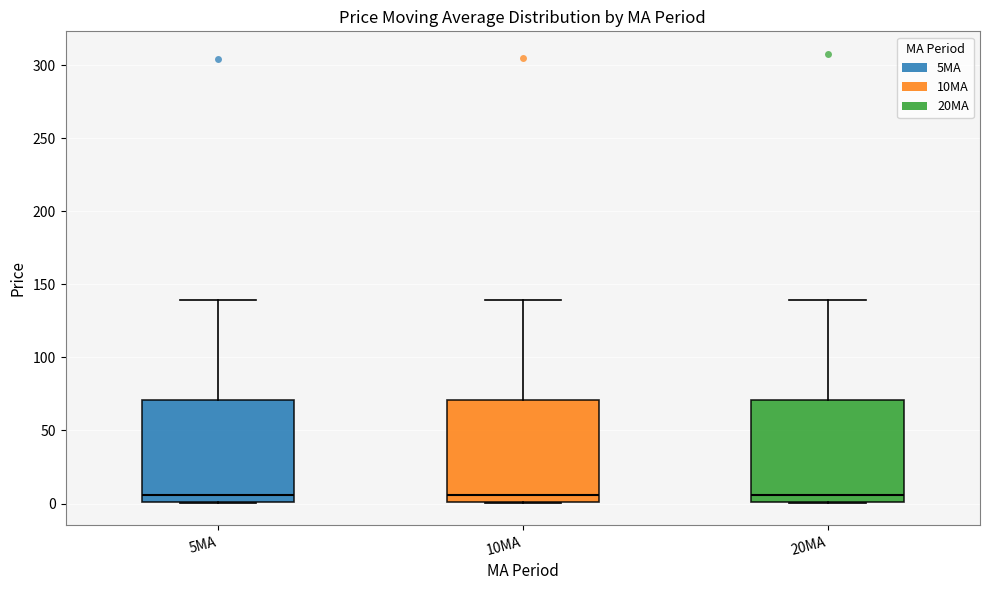

Where is the lower edge of the box for 5MA on the y-axis? The values are not printed on the chart, so give them approximately, as read against the axis.

0